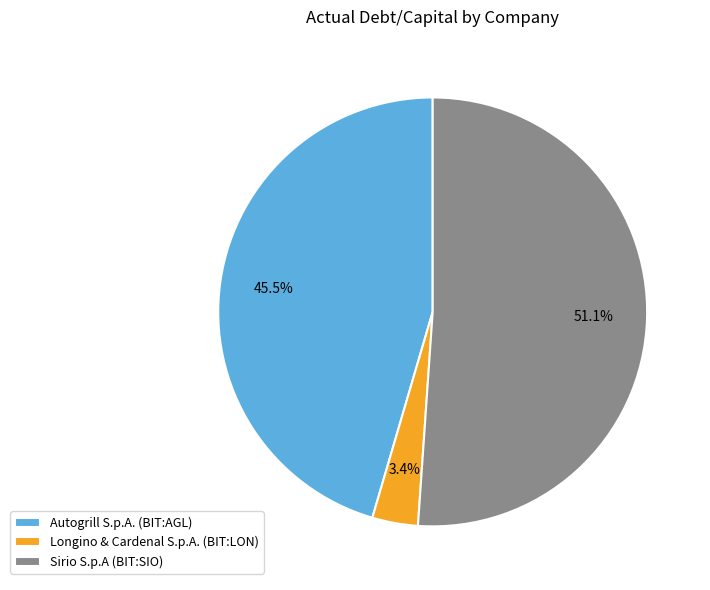

How much of the chart is everything except Sirio S.p.A (BIT:SIO)?

48.9%